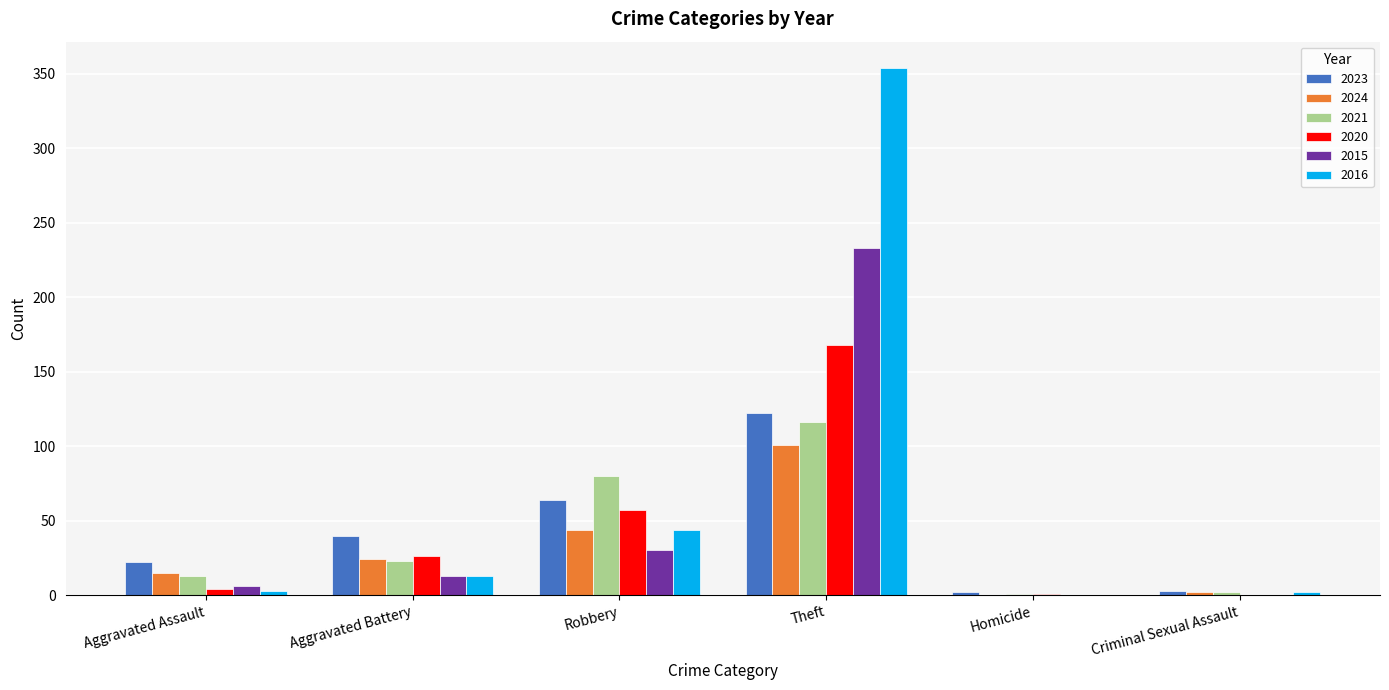

What is the greatest value displayed?

354